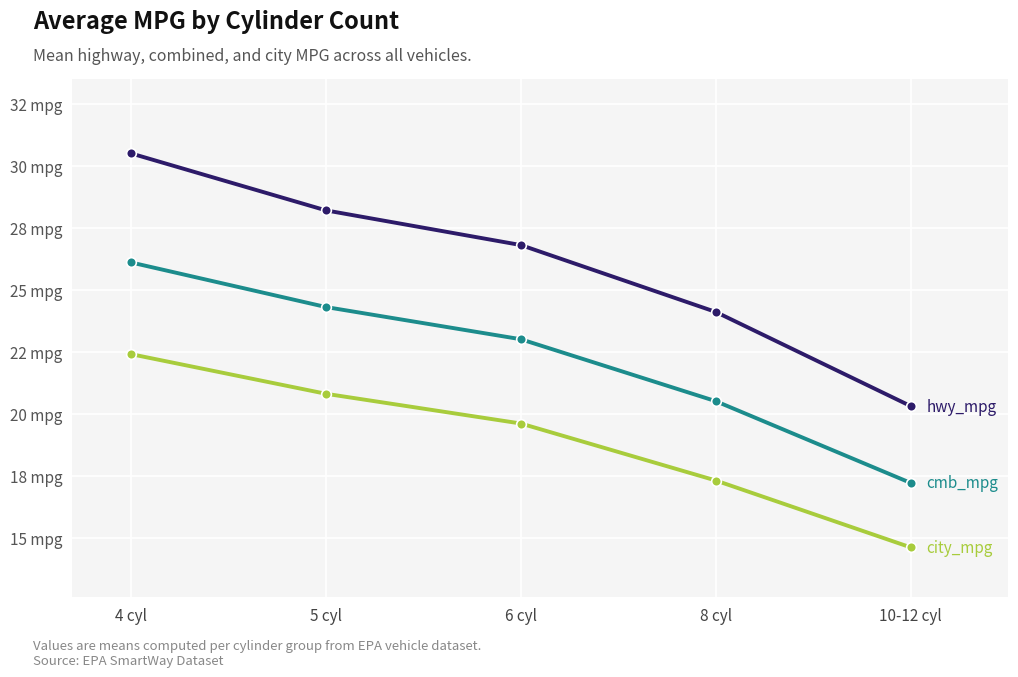

Does the chart display data point markers on the line(s)?

Yes